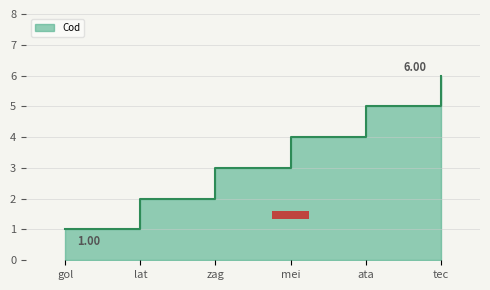

The value at ata is -0.6. True or false?

False